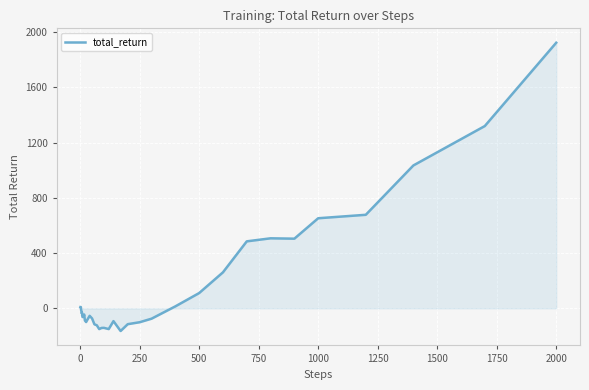

What is the greatest value displayed?

1923.5